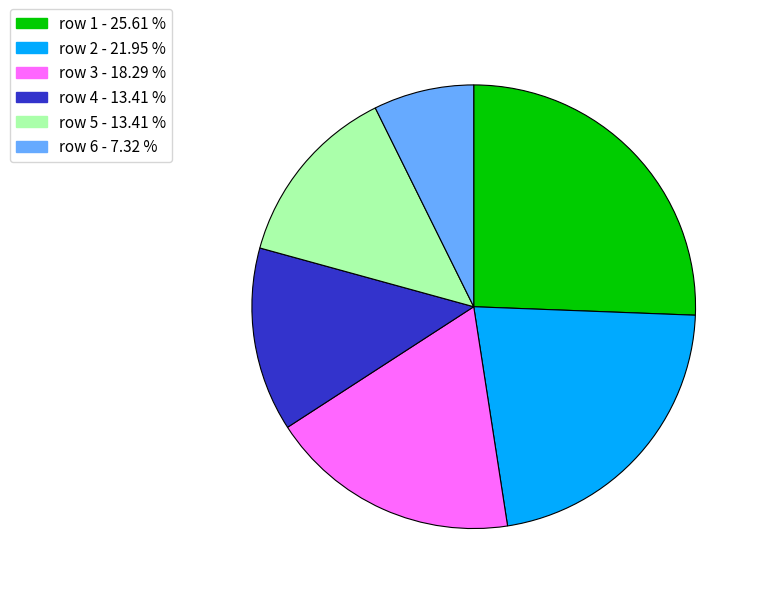

Count the number of slices in the pie.

6